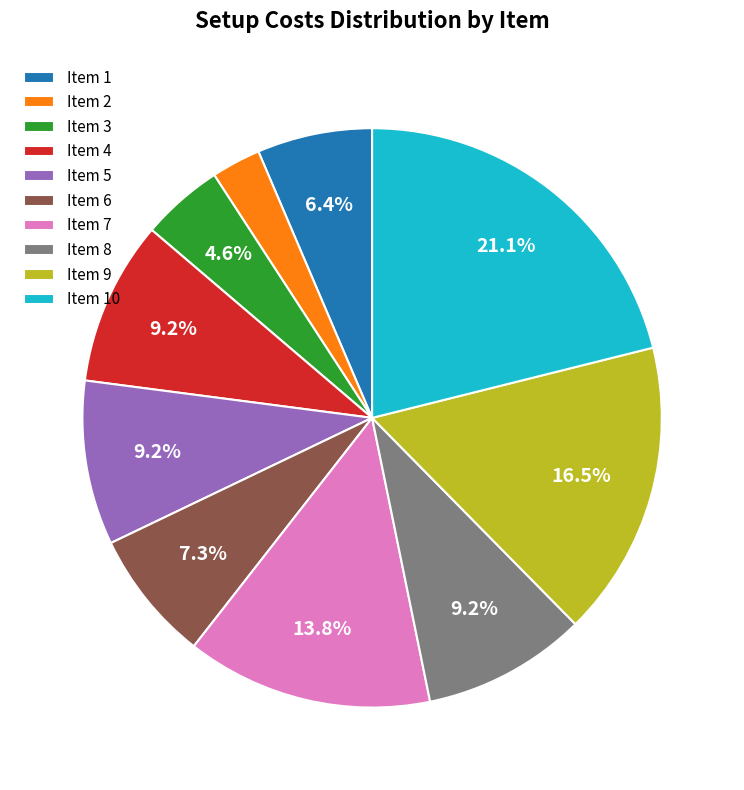

What portion of the pie excludes Item 10?

78.9%